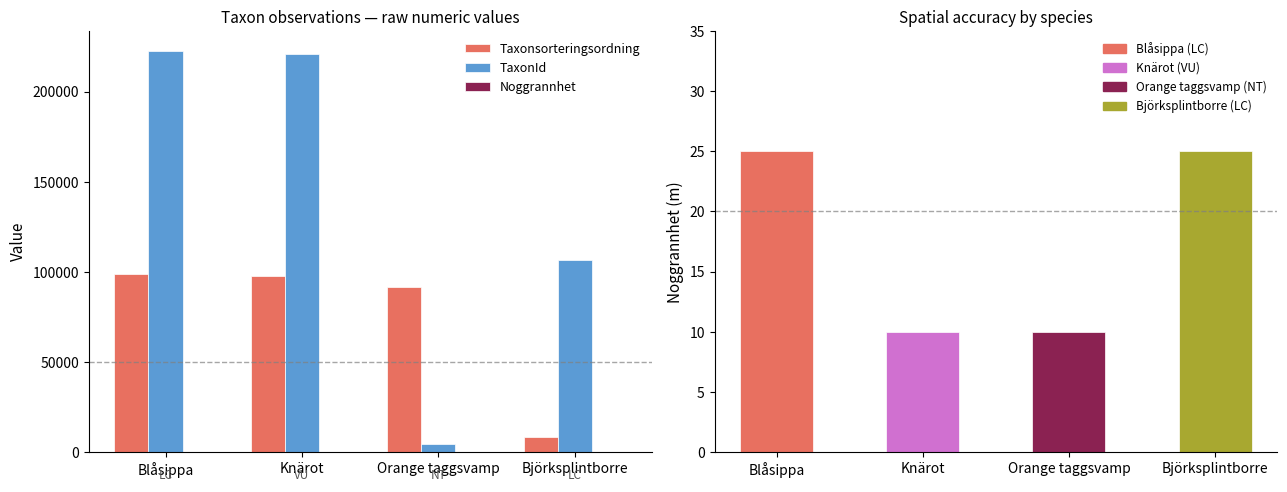

Where does the TaxonId series first go above 220787?

Blåsippa